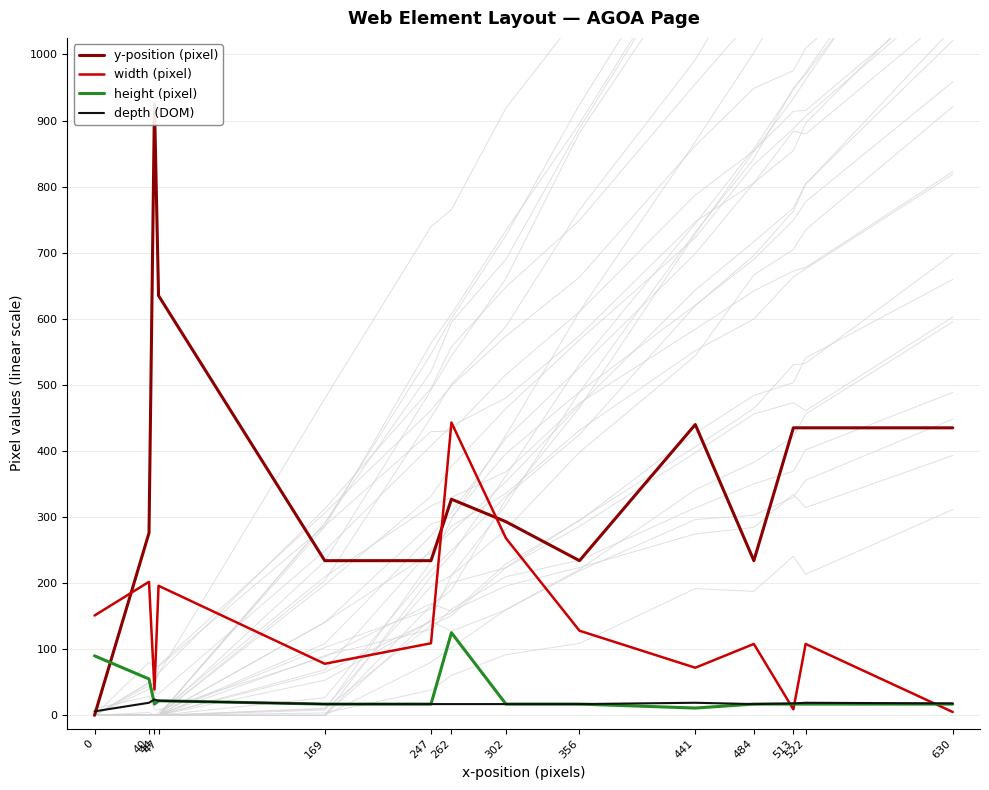

Which series has the largest total across all categories?

y-position (pixel)